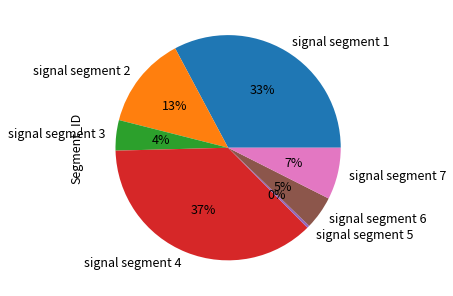

Which slice is the largest?

signal segment 4